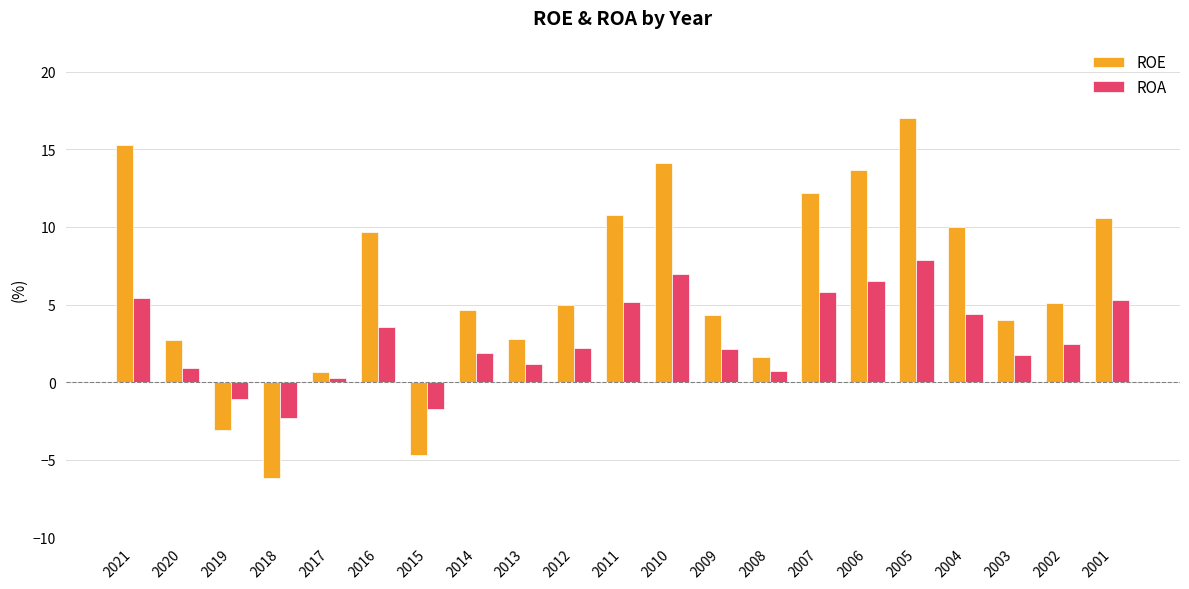

At which category does the chart reach its peak across all series?

2005